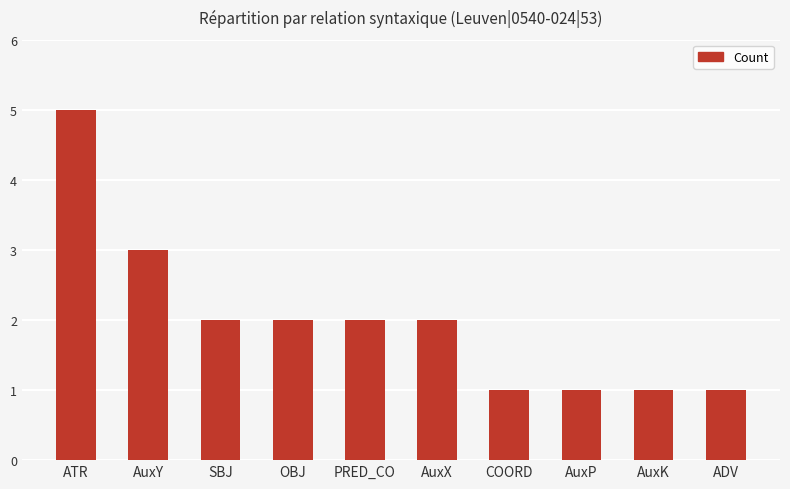

Read the value at AuxK.

1